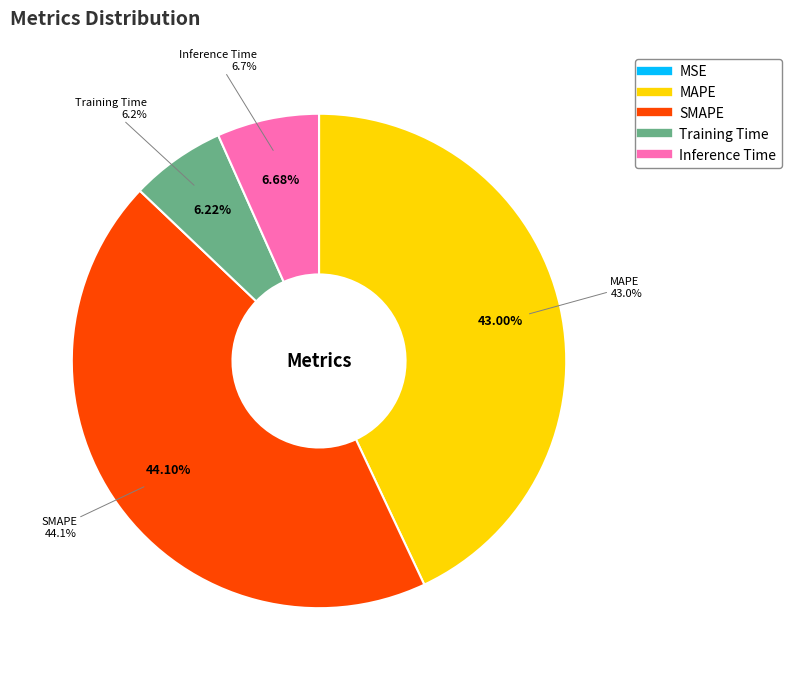

True or false: Training Time accounts for 6% of the total.

True